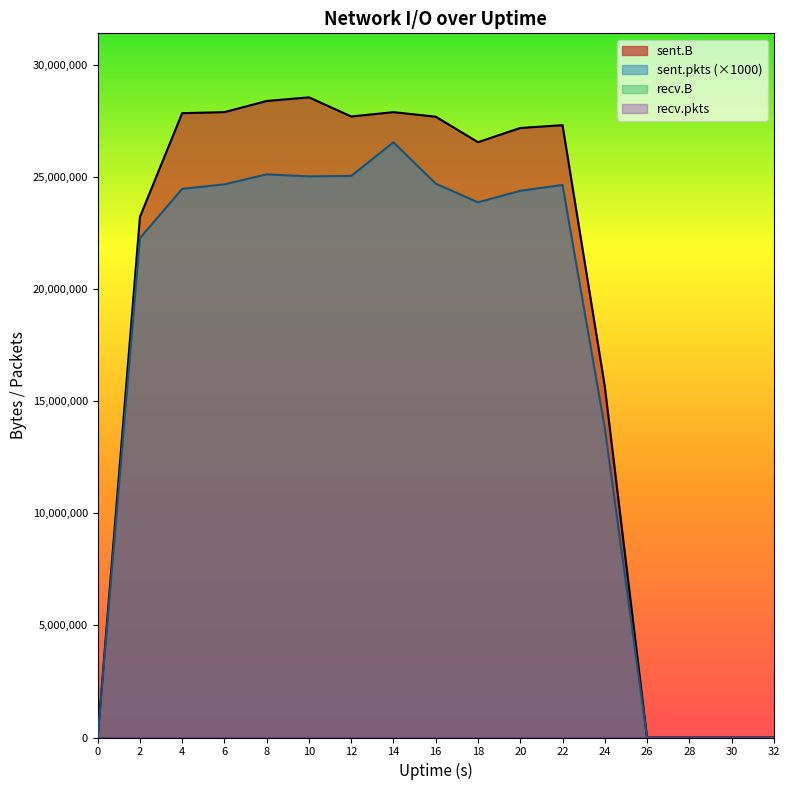

True or false: sent.B and sent.pkts intersect in this chart.

False